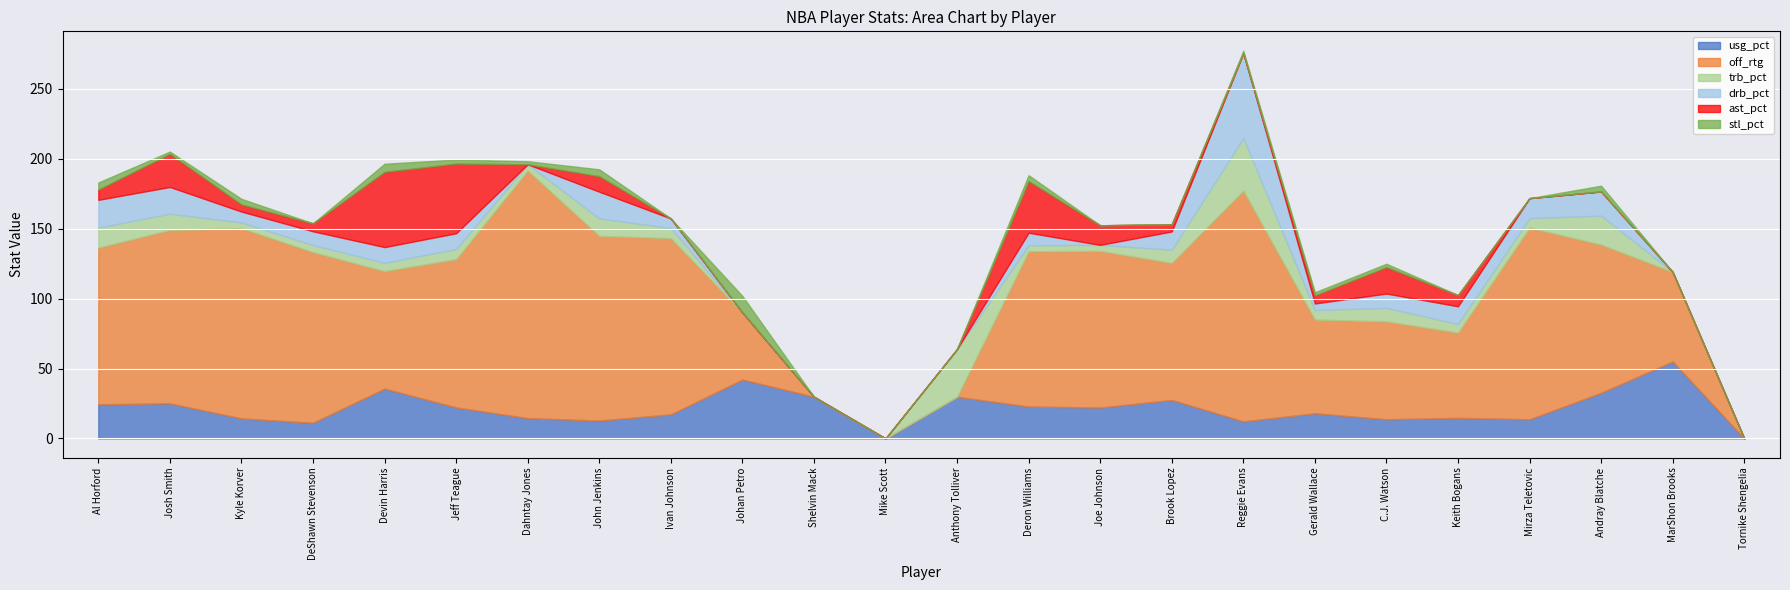

What is the label of the 11th point from the left?

Shelvin Mack